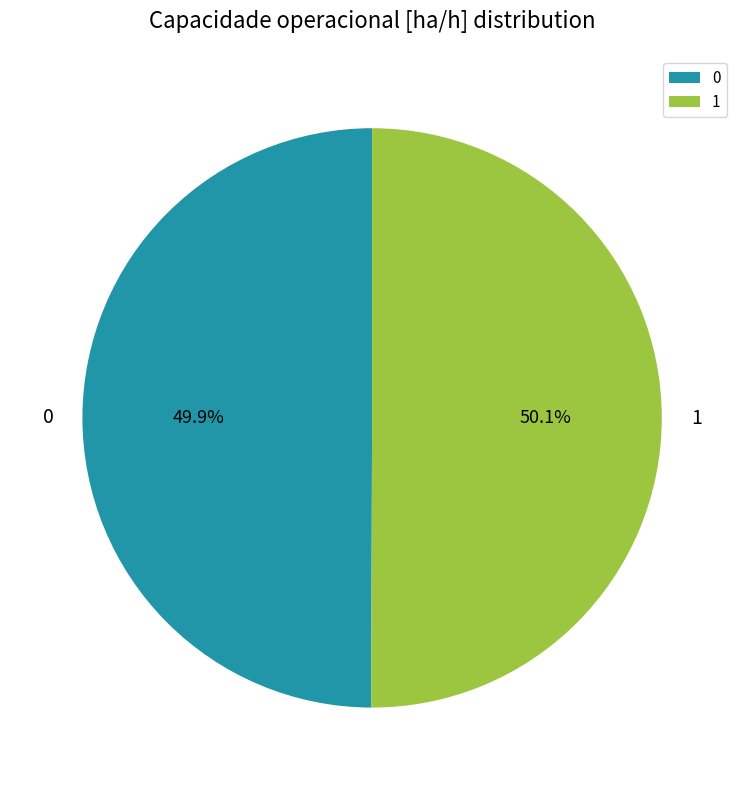

What percentage is the 1 slice, to the nearest percent?

50%